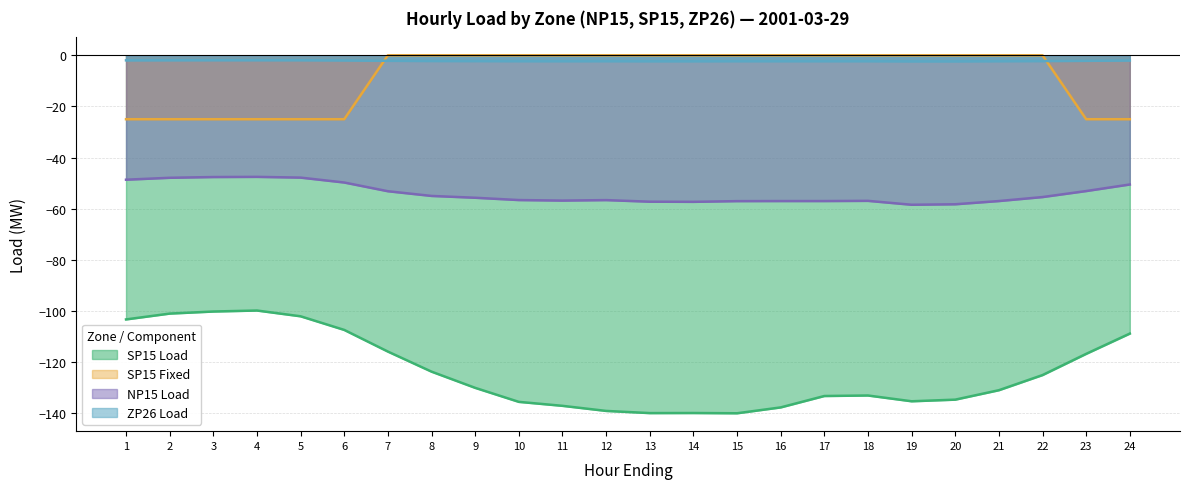

How many data points does each series have?

24